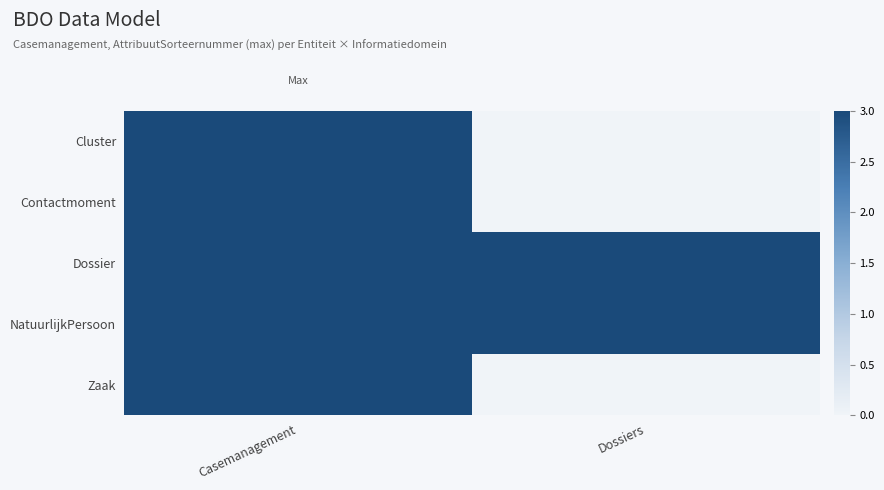

At which category does the chart reach its peak across all series?

Casemanagement